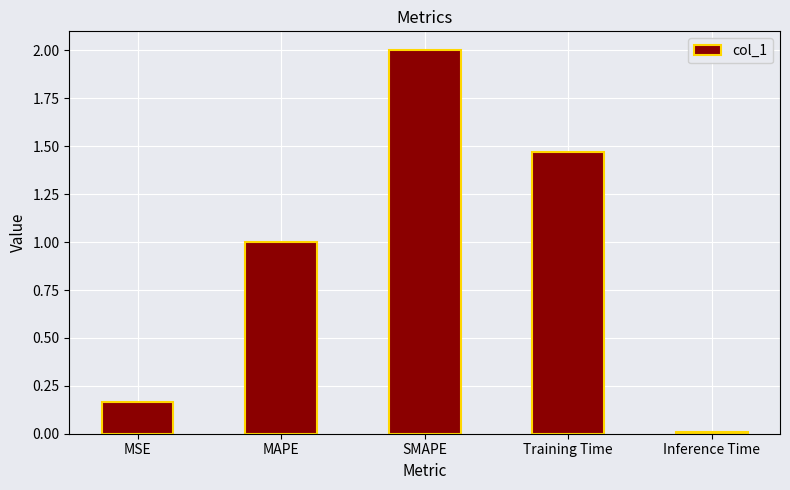

At which category does the chart reach its minimum across all series?

Inference Time